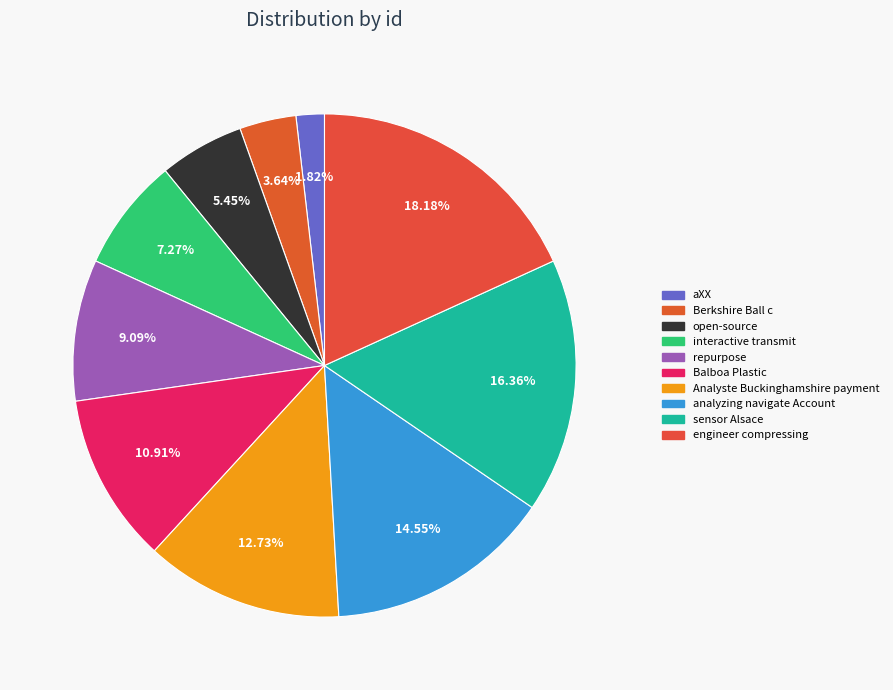

True or false: open-source accounts for 5% of the total.

True